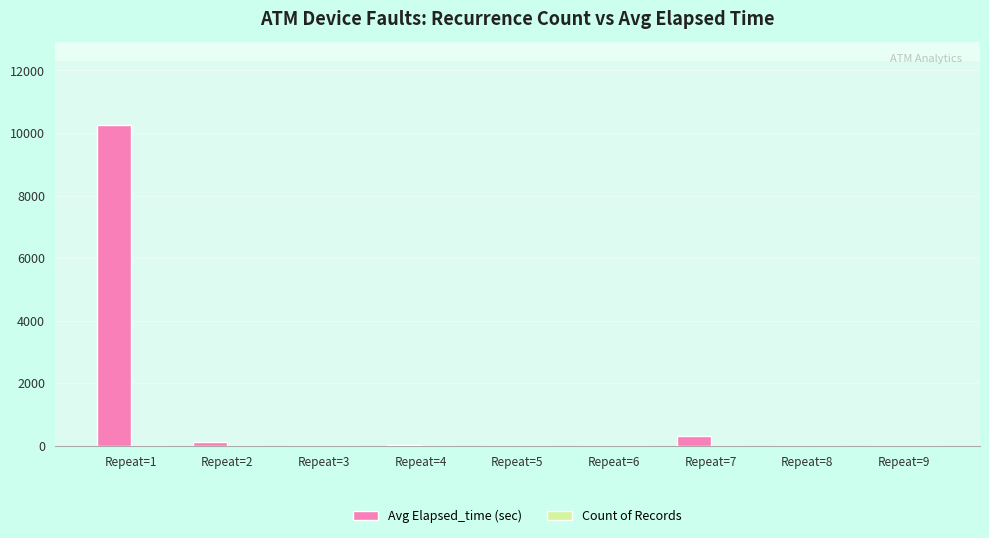

The value of Avg Elapsed_time (sec) at Repeat=3 is -4333.4. True or false?

False